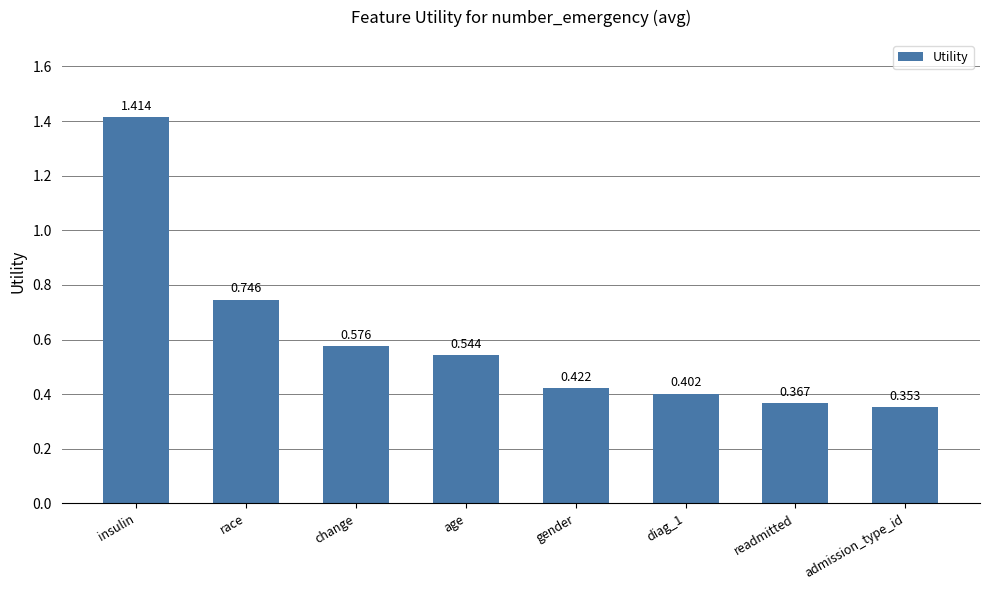

Which category has the lowest value across all series?

admission_type_id